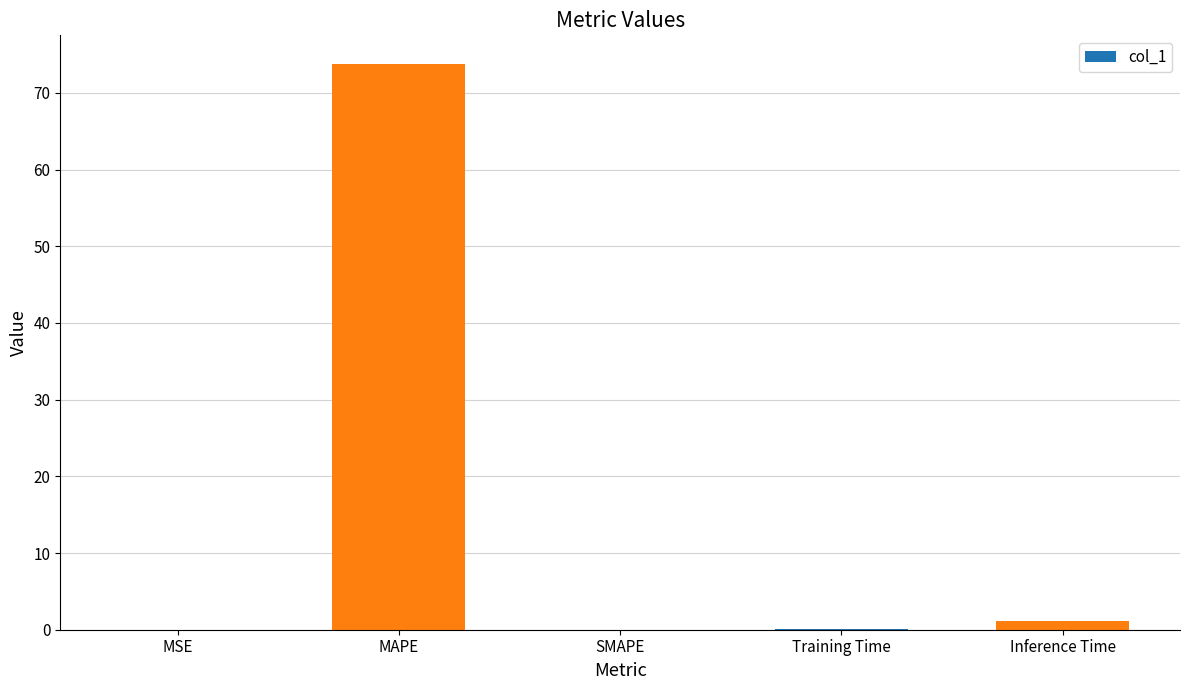

Which label corresponds to the largest value in the chart?

MAPE